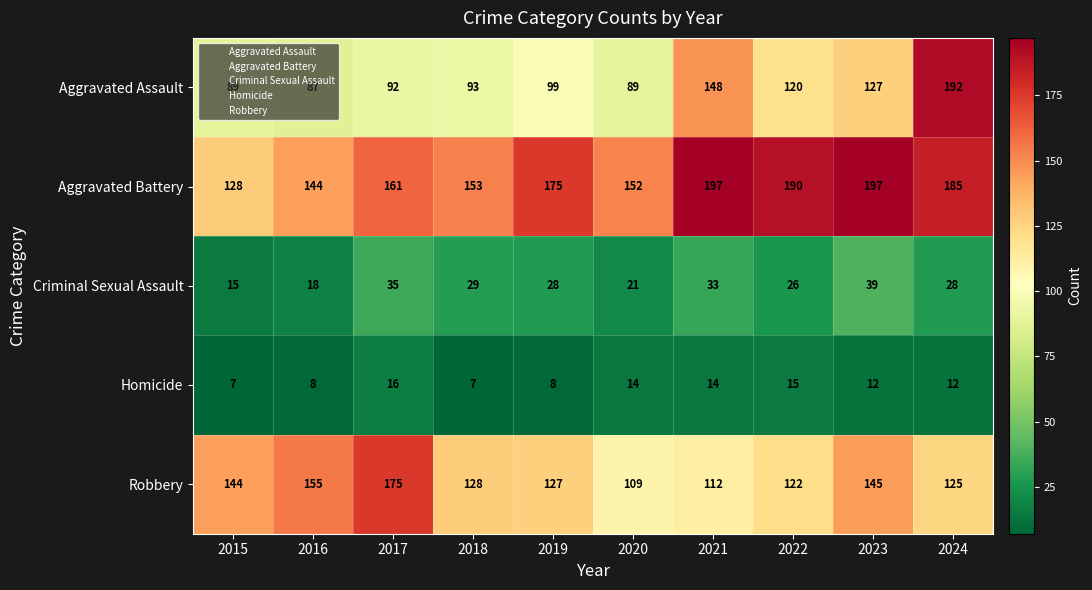

Which series has the largest range (max minus min)?

Aggravated Assault